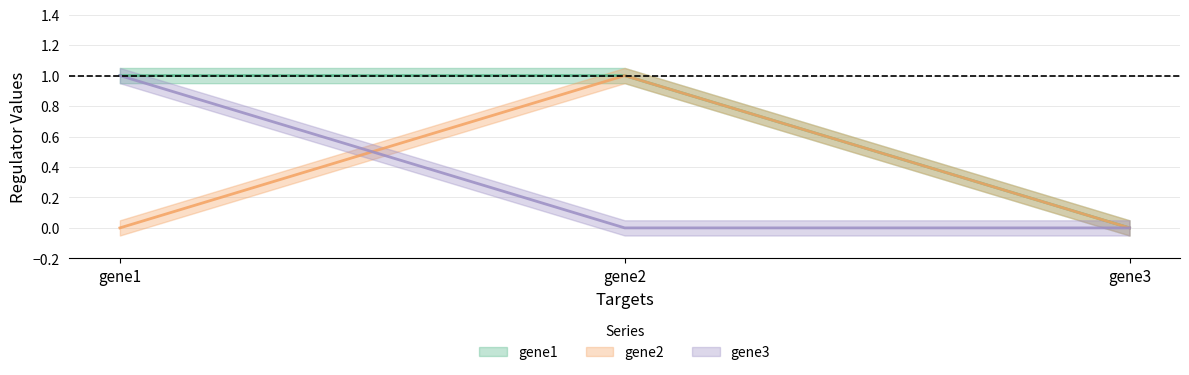

Which has a higher value, gene2 or gene3?

gene2